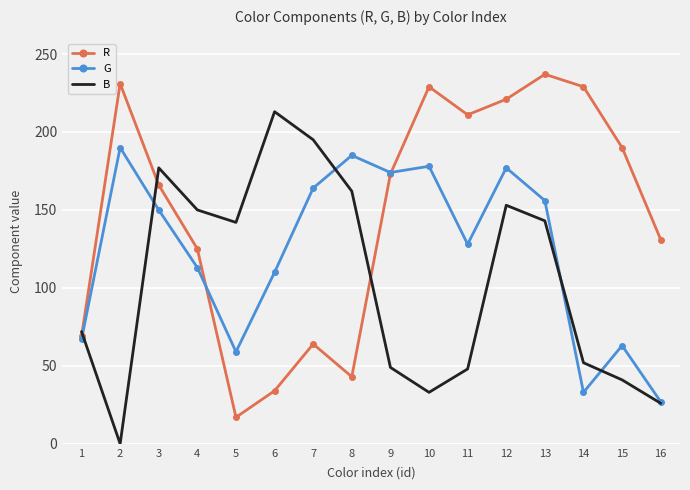

Count the number of data series in this chart.

3